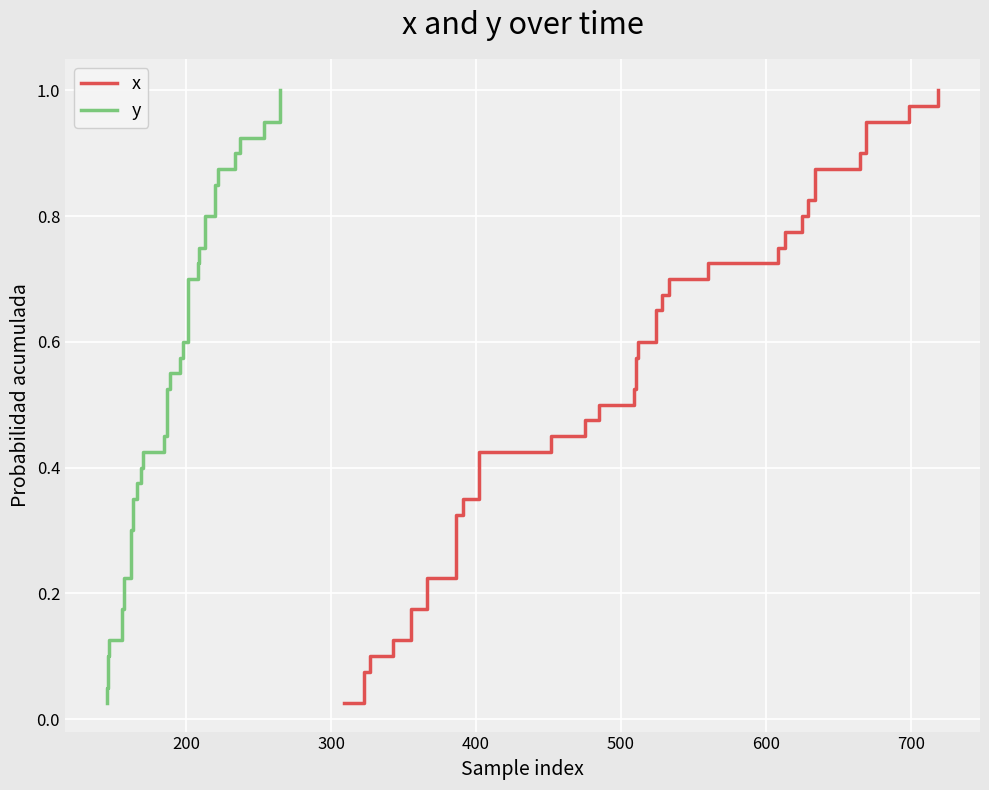

How many distinct data groups are displayed?

2